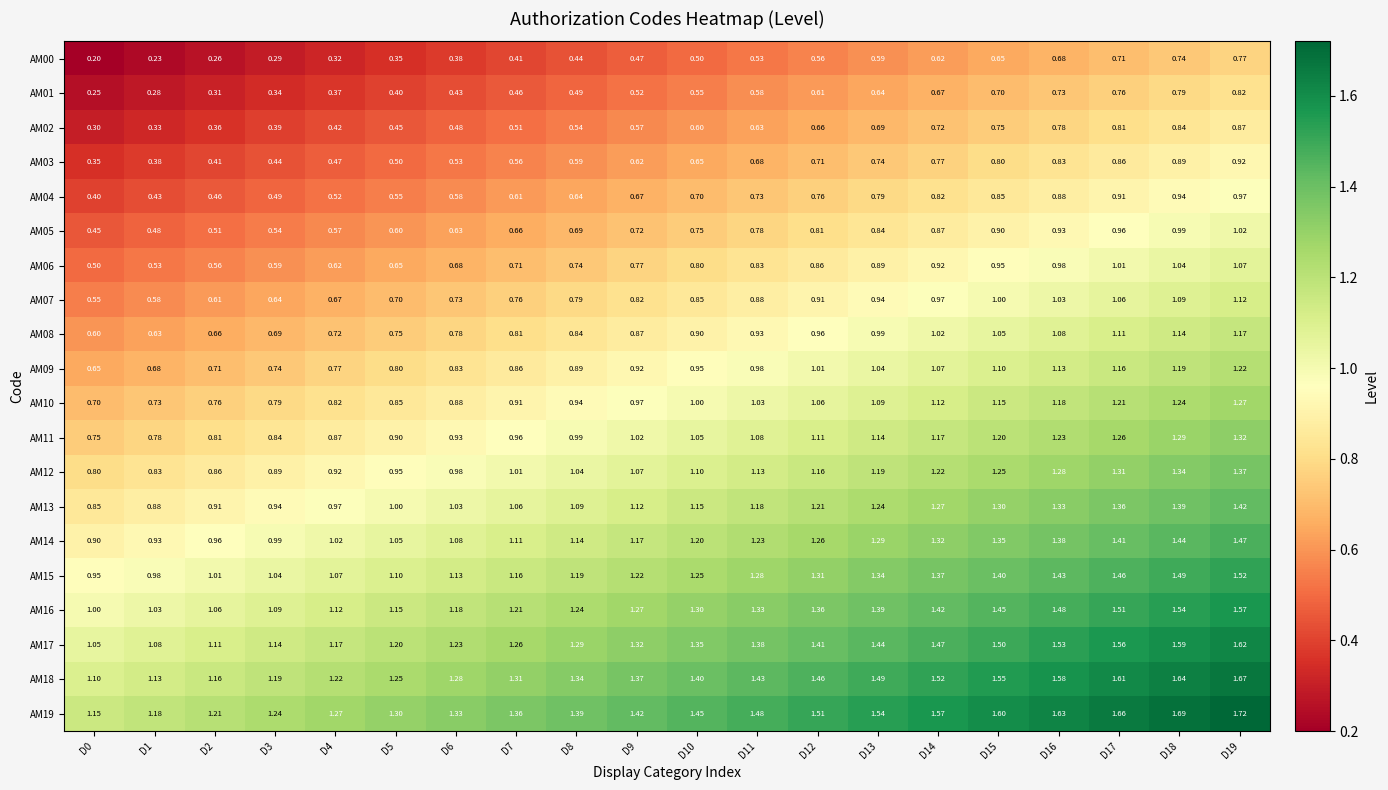

Is the value of AM19 at D6 greater than the value of AM15 at D18?

No